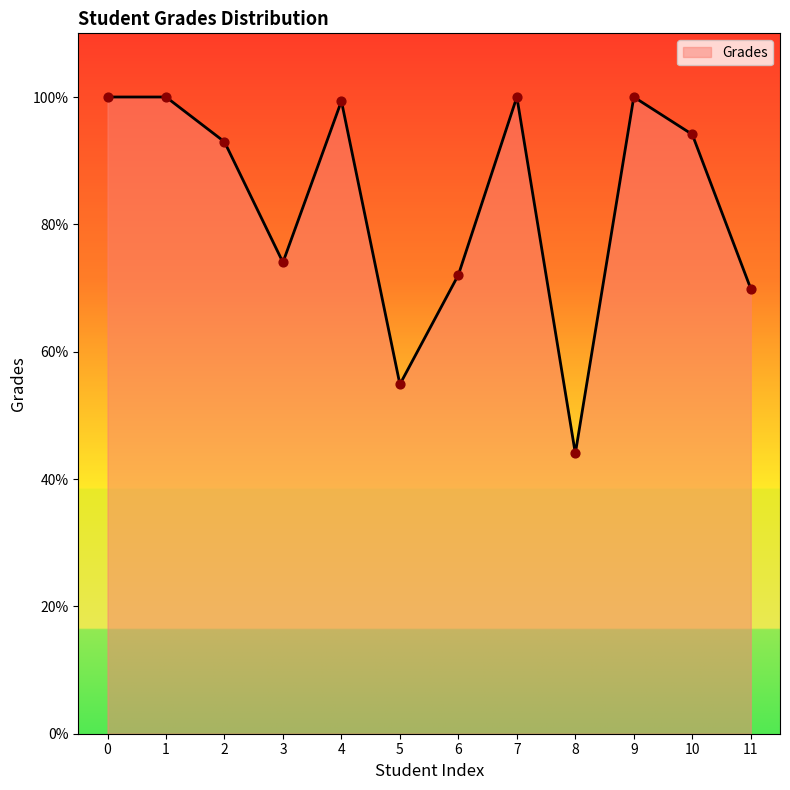

Approximately how many times larger is the value at 6 compared to 4?

0.7